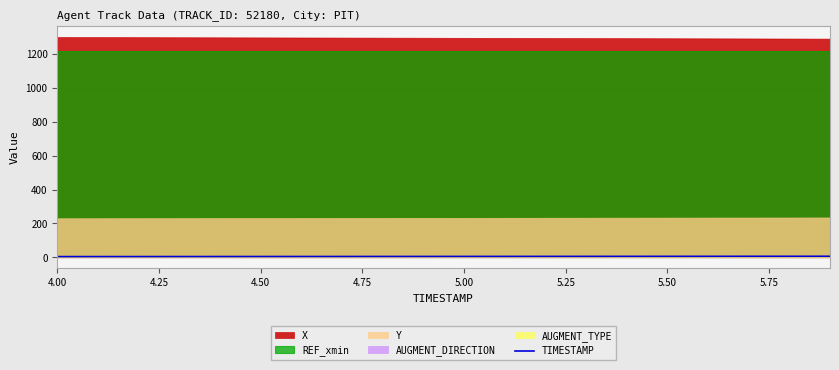

How many lines are shown in the chart?

1